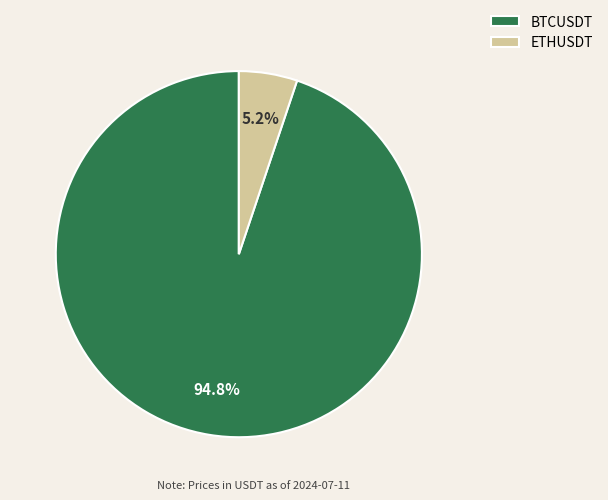

How many segments does this pie chart have?

2